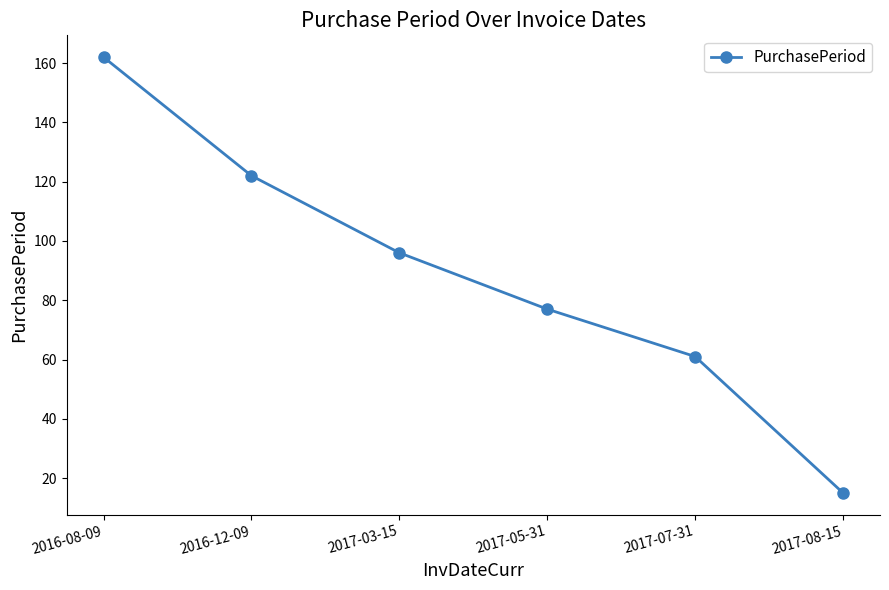

Rank the categories by value from lowest to highest.

2017-08-15, 2017-07-31, 2017-05-31, 2017-03-15, 2016-12-09, 2016-08-09